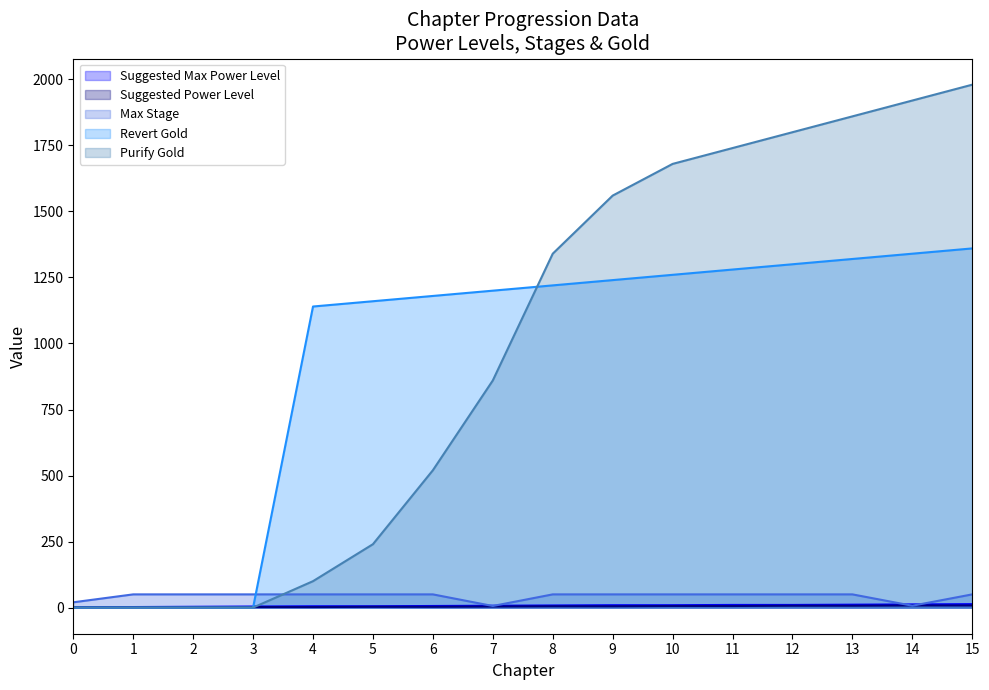

Where does the revertGold series first go above 1220?

9